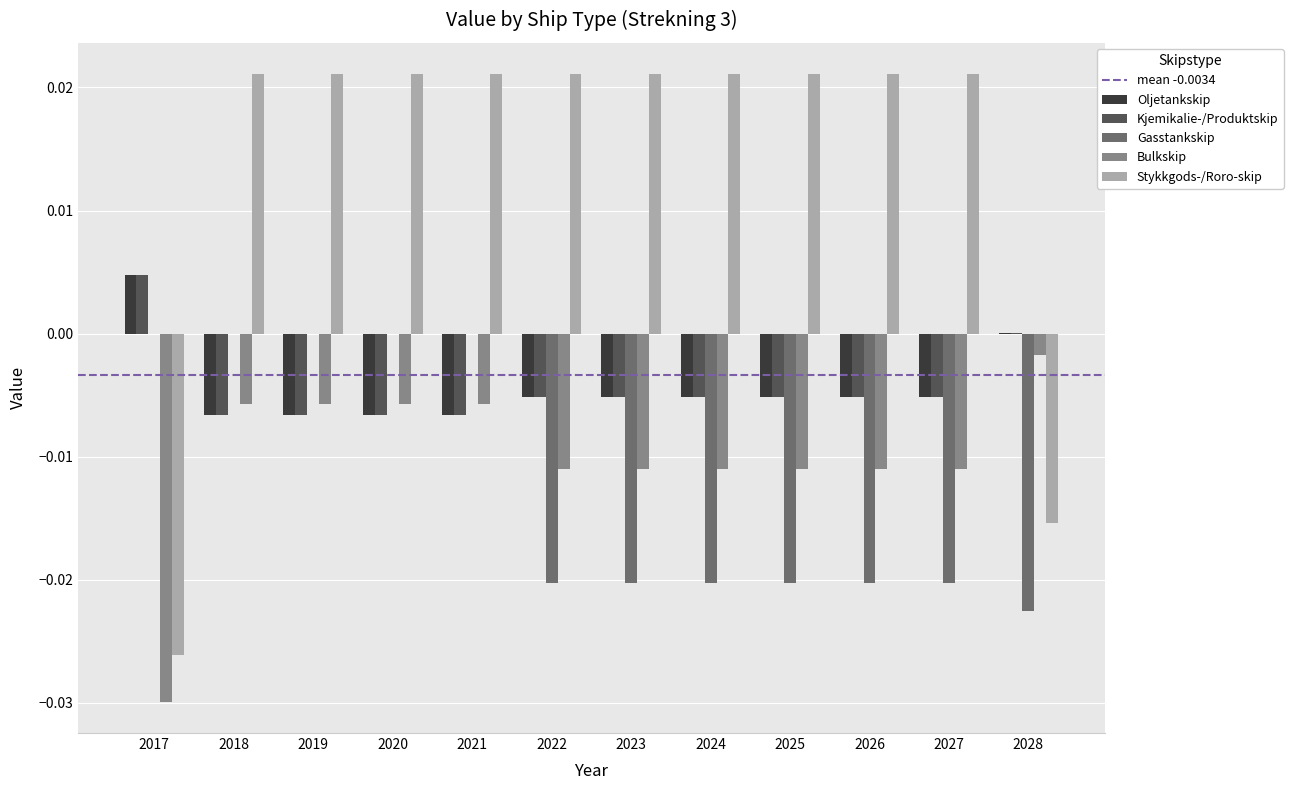

Which series has the largest total across all categories?

Stykkgods-/Roro-skip